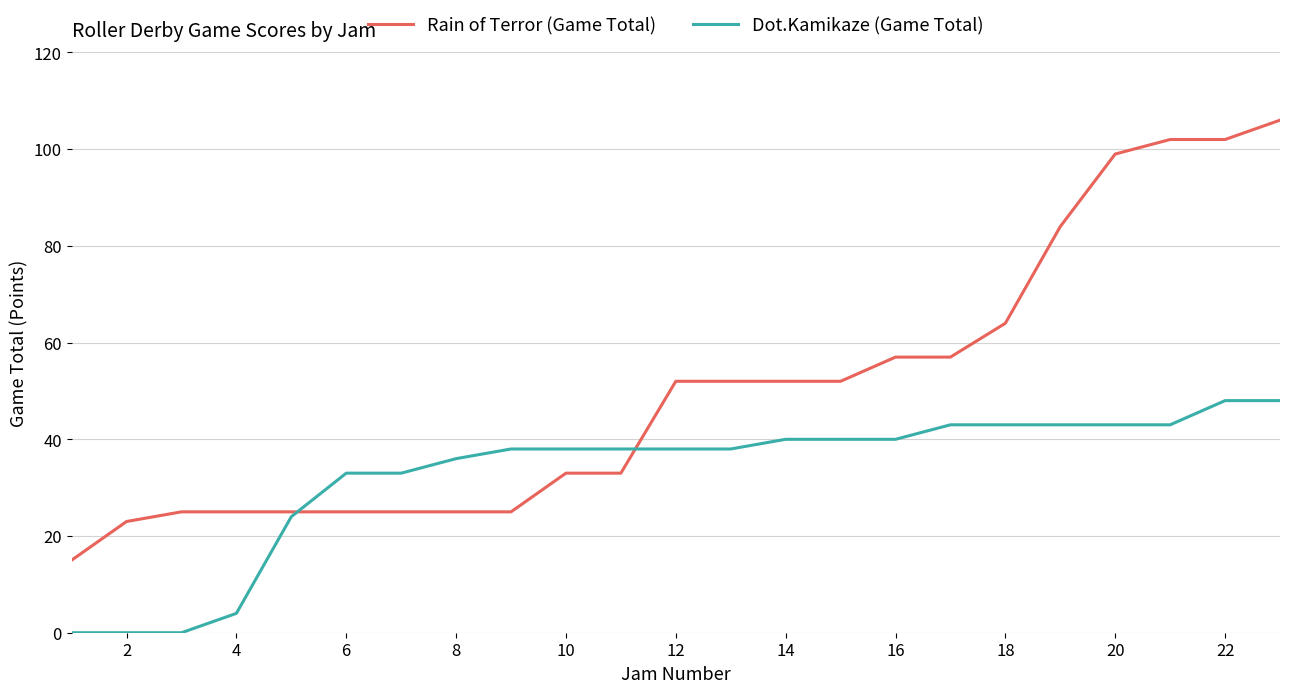

List the series in order of their peak value, lowest first.

Dot.Kamikaze (Game Total), Rain of Terror (Game Total)